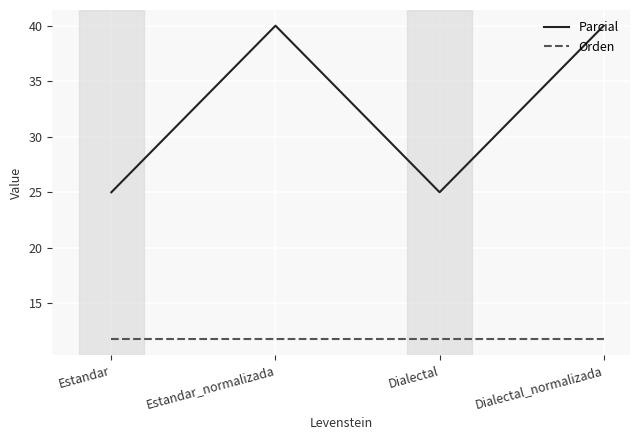

What is the maximum value shown in the chart?

40.0